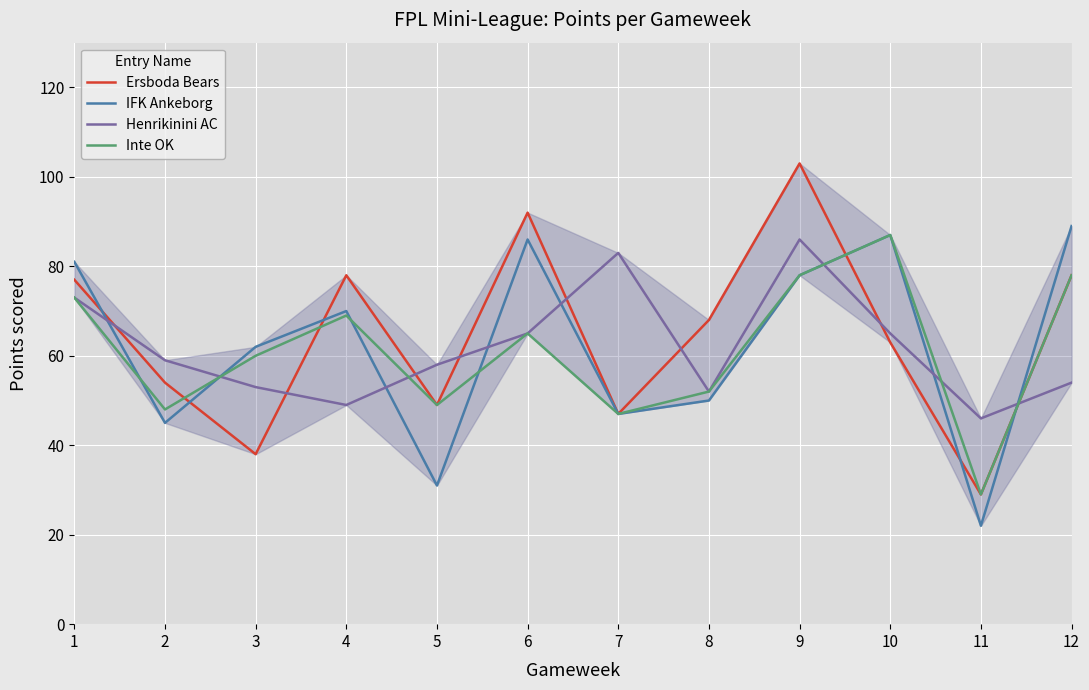

Reading left to right, extract all data points from this chart.

Ersboda Bears: 77	54	38	78	49	92	47	68	103	63	29	78
IFK Ankeborg: 81	45	62	70	31	86	47	50	78	87	22	89
Henrikinini AC: 73	59	53	49	58	65	83	52	86	65	46	54
Inte OK: 73	48	60	69	49	65	47	52	78	87	29	78